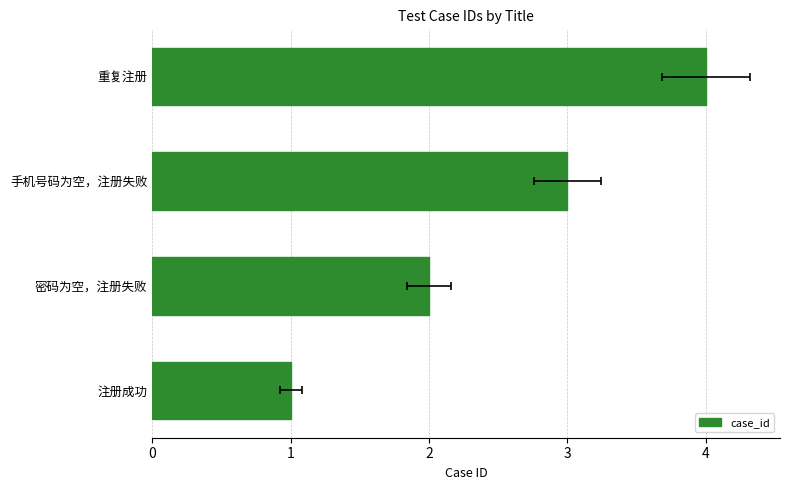

What is the value of the 1st bar from the left?

1